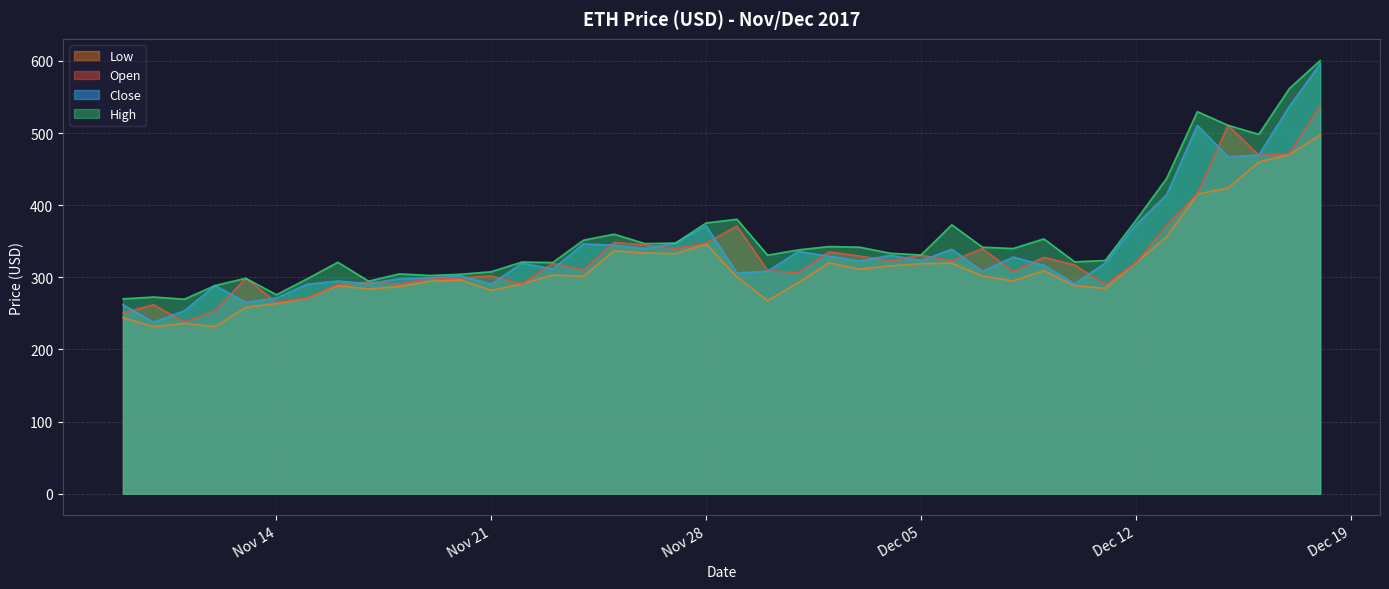

Which series has the largest range (max minus min)?

Close